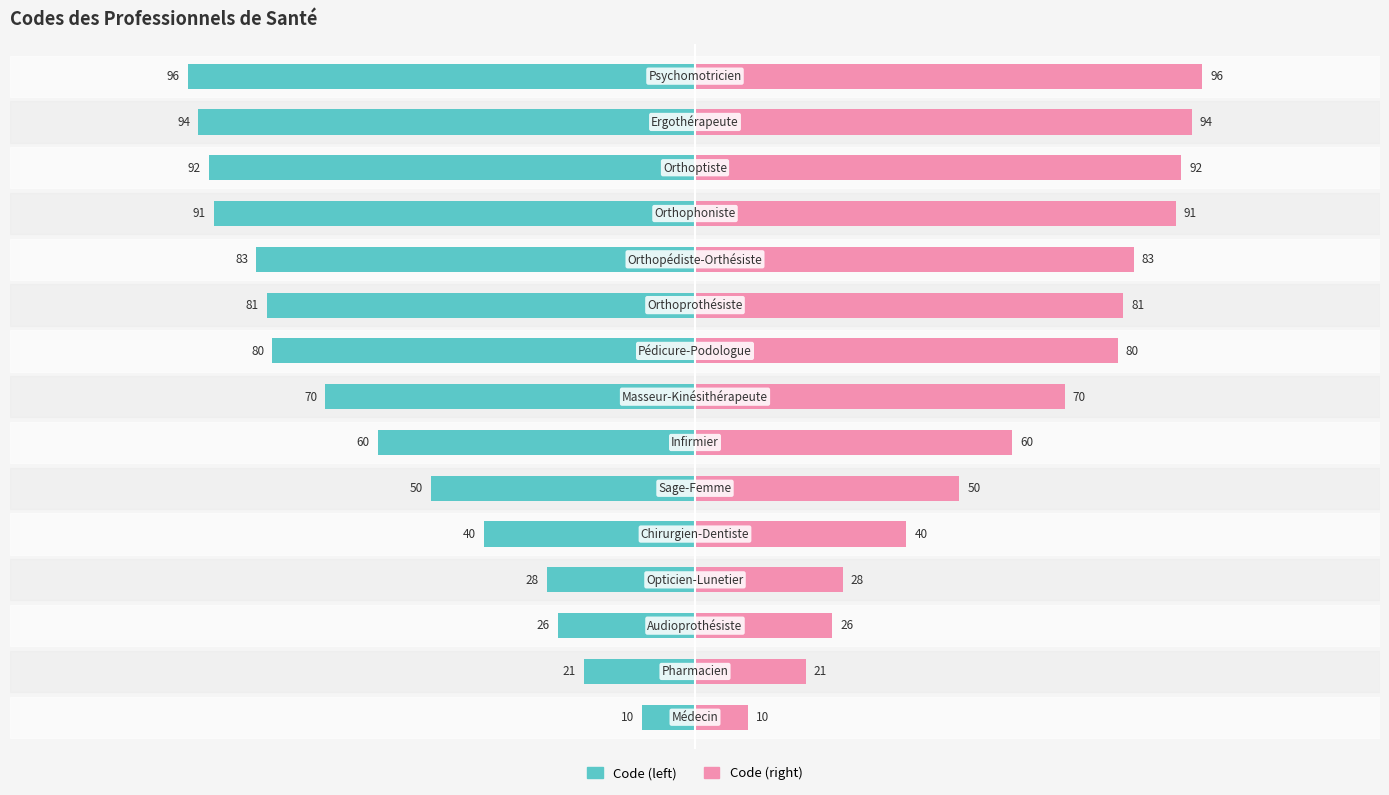

What value does the Code (right) series have at 5?

50